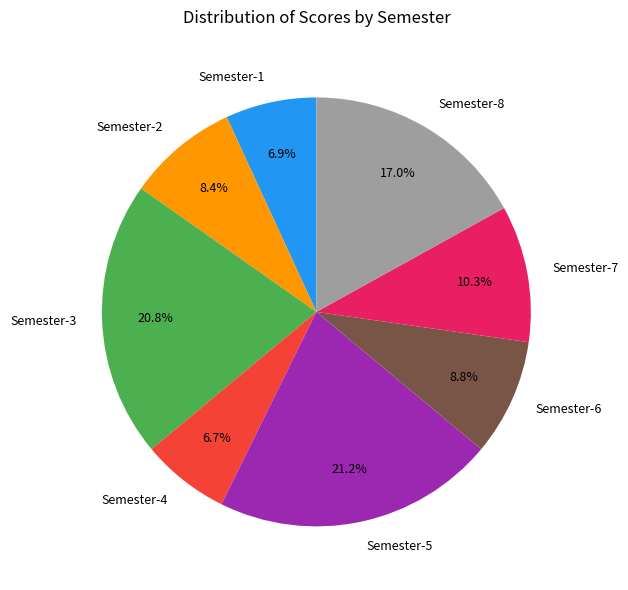

What percentage is NOT represented by Semester-1?

93.1%